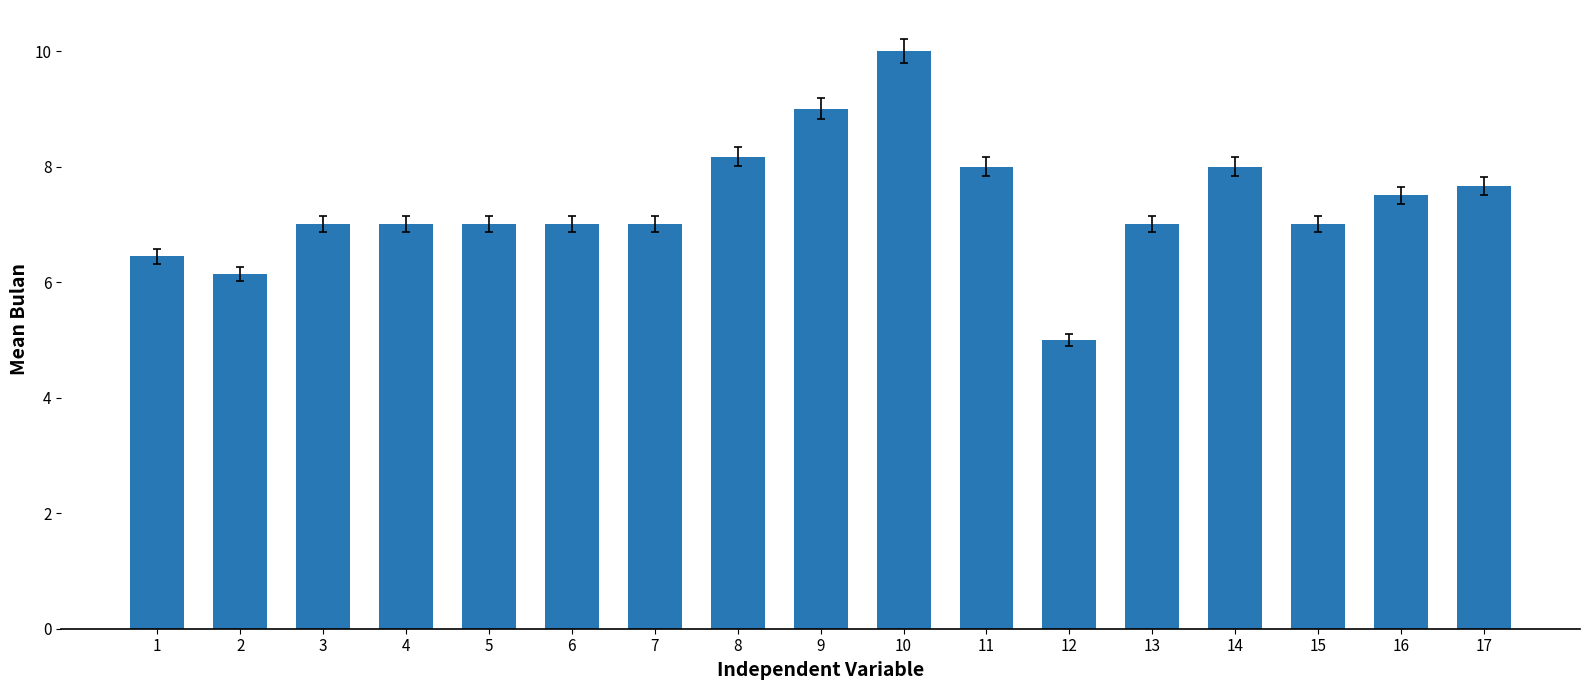

Reading right to left, transcribe all the data shown in this chart.

7.7	7.5	7.0	8.0	7.0	5.0	8.0	10.0	9.0	8.2	7.0	7.0	7.0	7.0	7.0	6.1	6.4